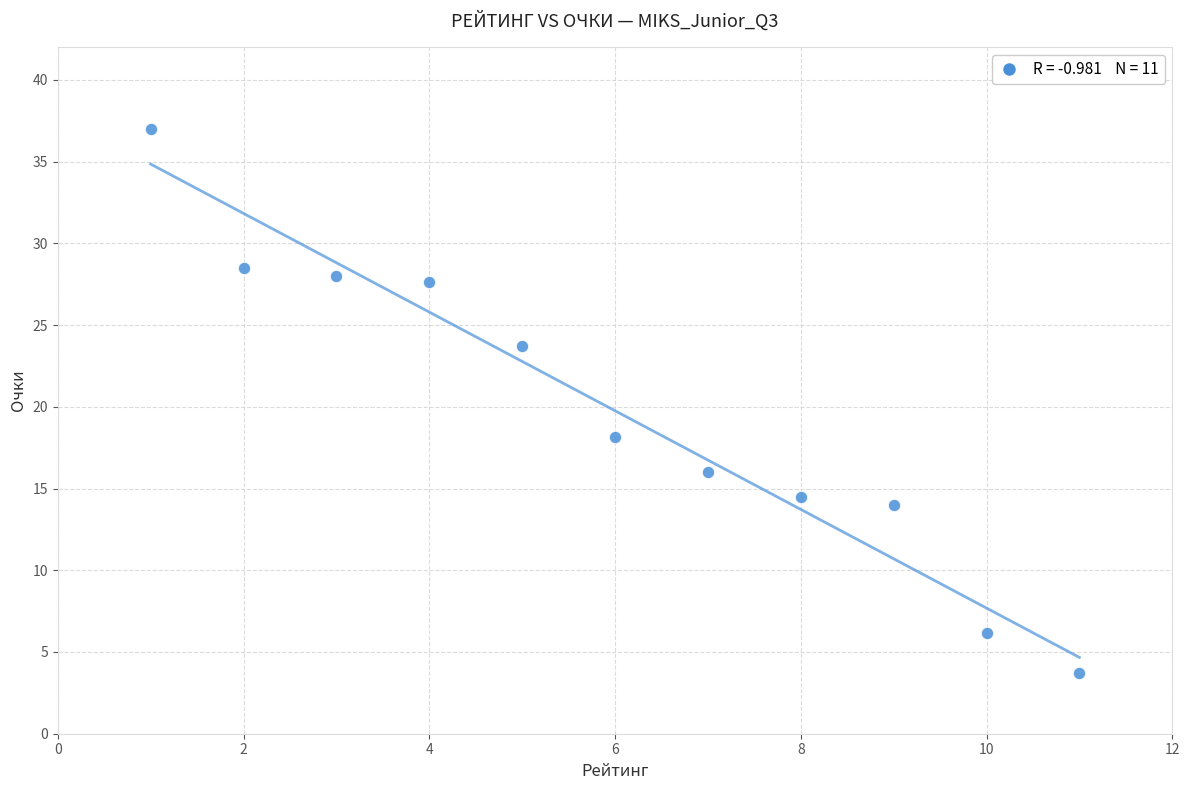

What is the range of X values (max minus min)?

10.0